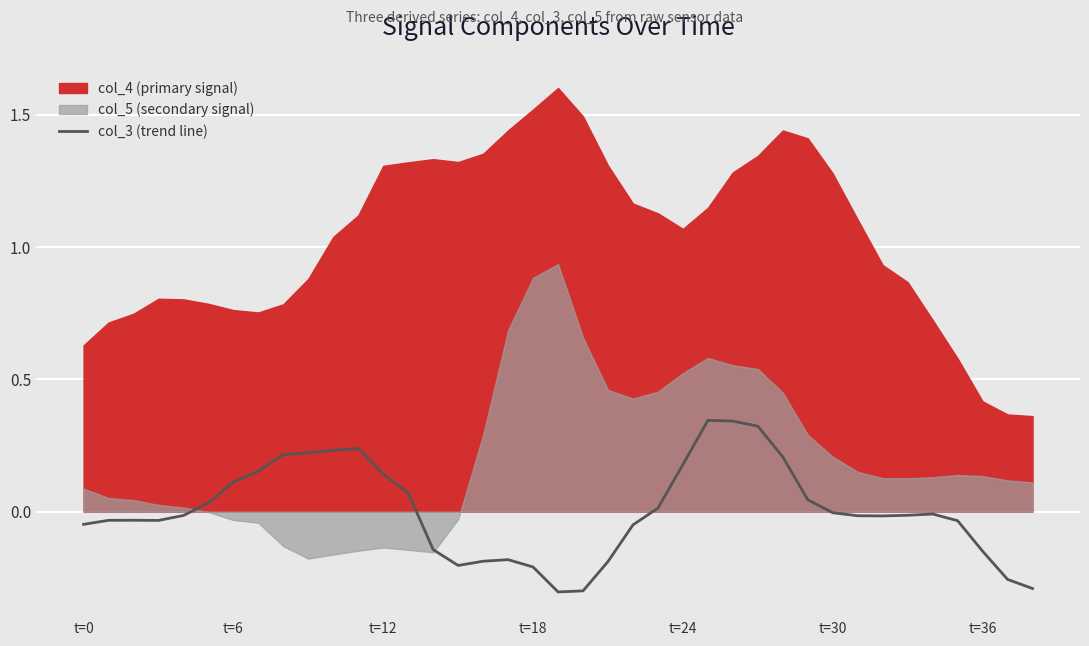

Does the chart display data point markers on the line(s)?

No